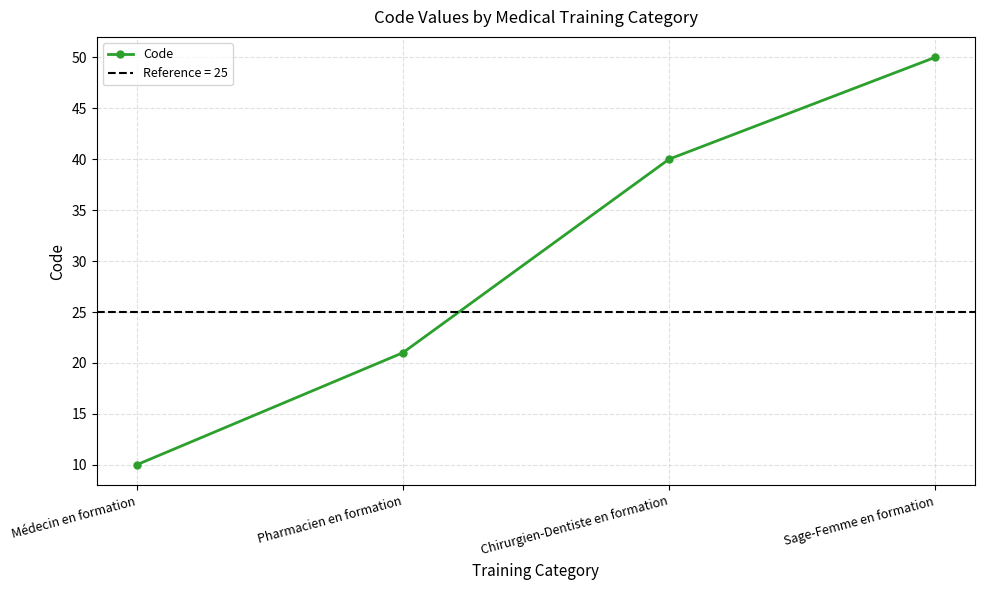

The value at Pharmacien en formation is 21. True or false?

True